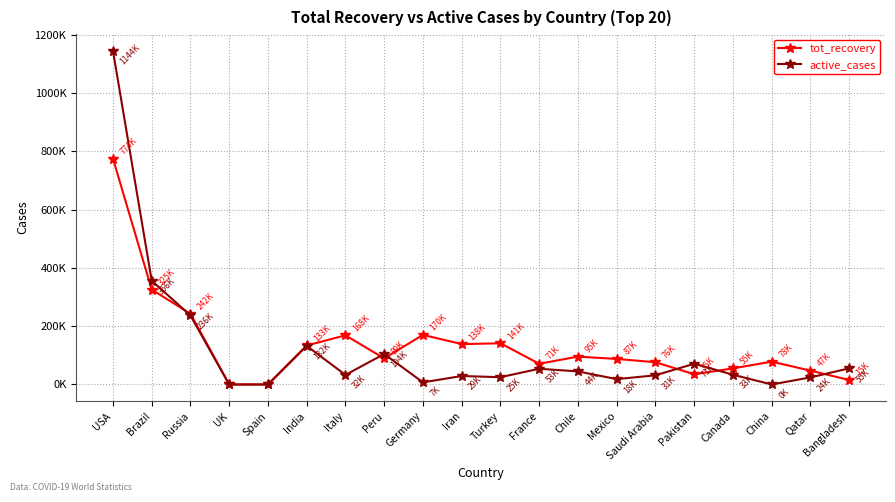

What position from the left is China?

18